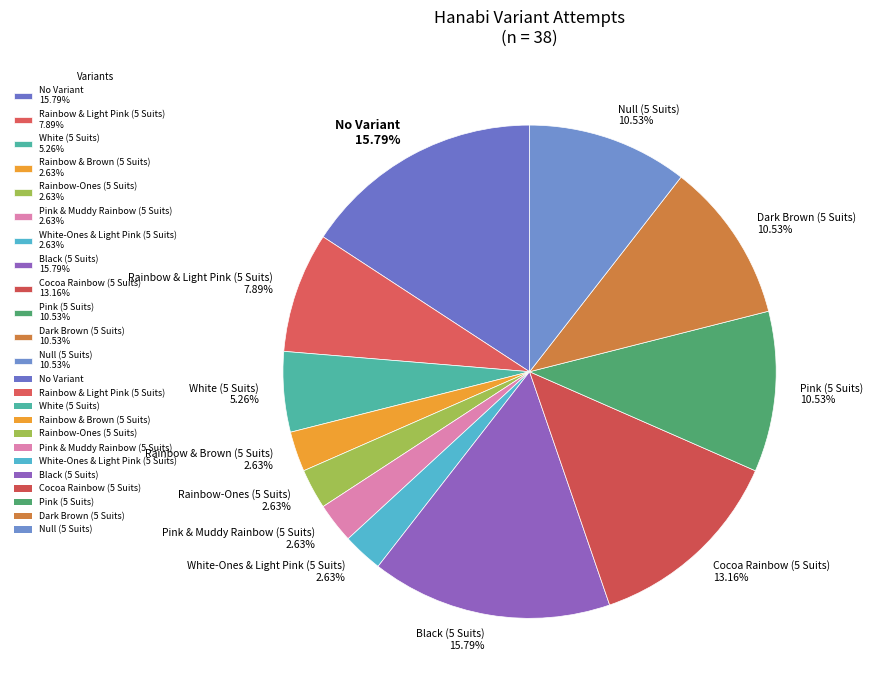

Is there any slice that represents more than half of the pie?

No